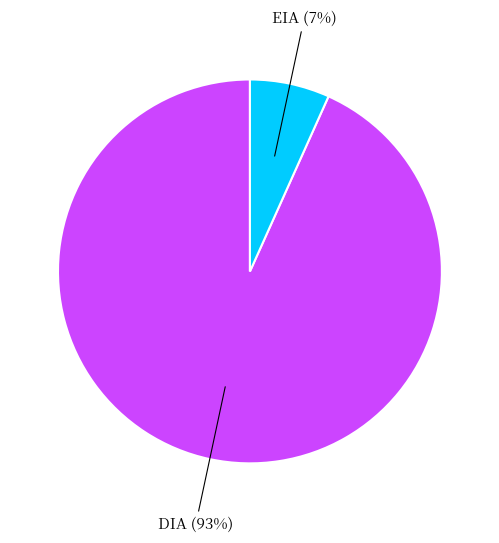

Is there any slice that represents more than half of the pie?

Yes